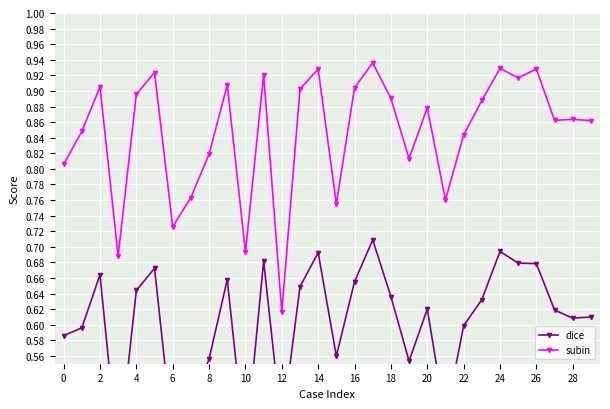

At which category does the chart reach its peak across all series?

17